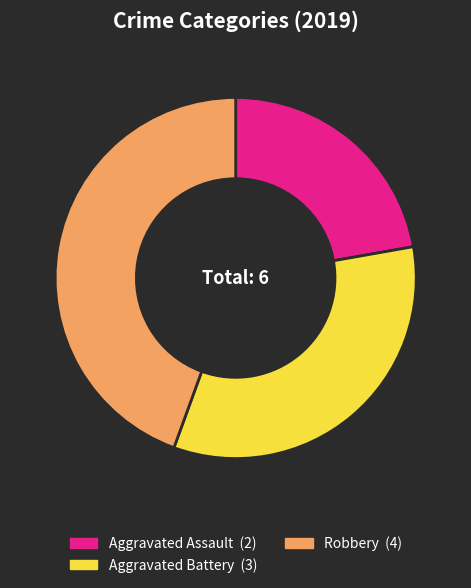

Does any single category account for the majority?

No